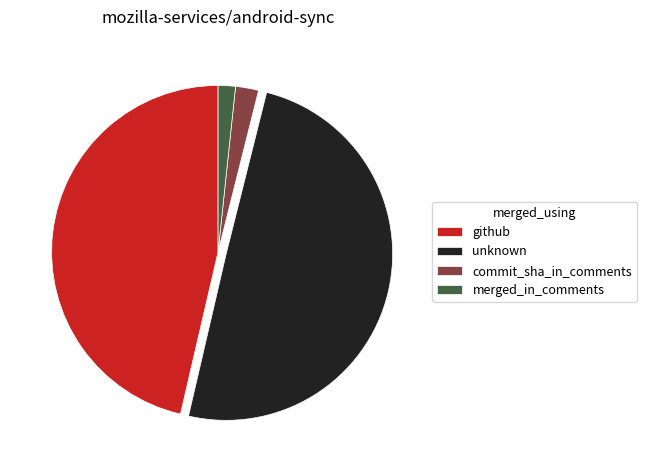

Do github and unknown together represent more than half of the pie?

Yes